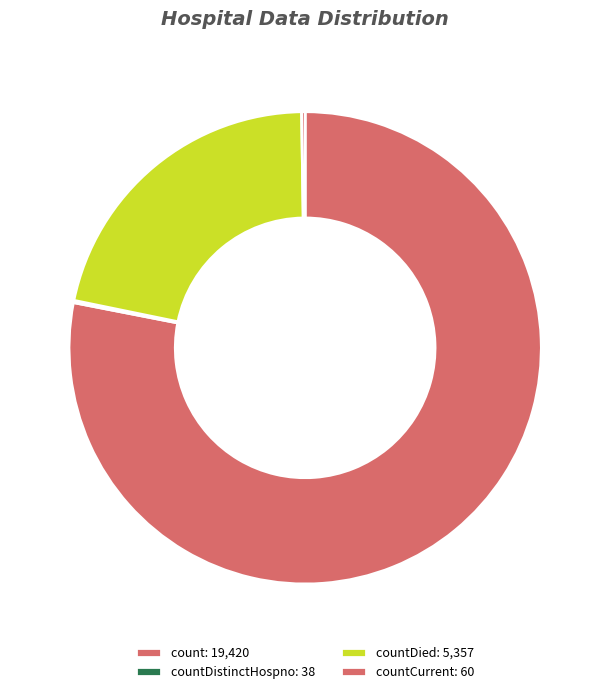

Rank the categories by value from highest to lowest.

count, countDied, countCurrent, countDistinctHospno